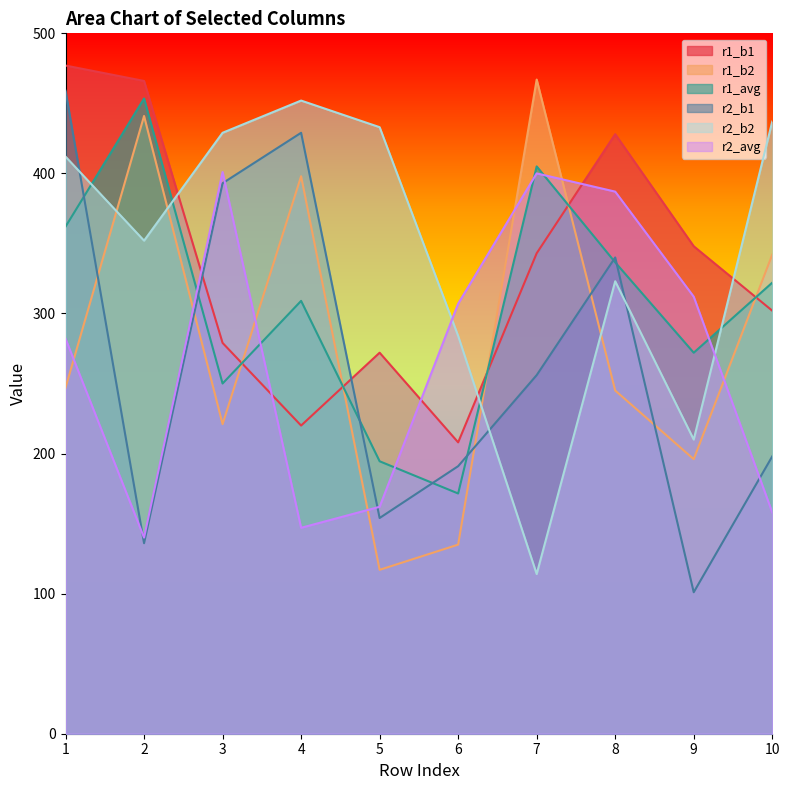

At which label is r2_b2 closest to 283?

6